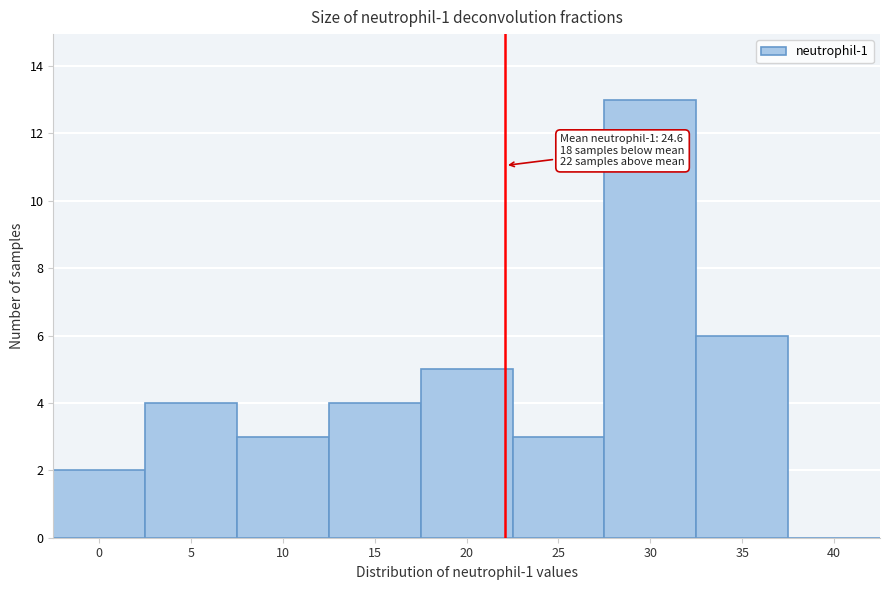

Reading left to right, extract all data points from this chart.

0=2	5=4	10=3	15=4	20=5	25=3	30=13	35=6	40=0